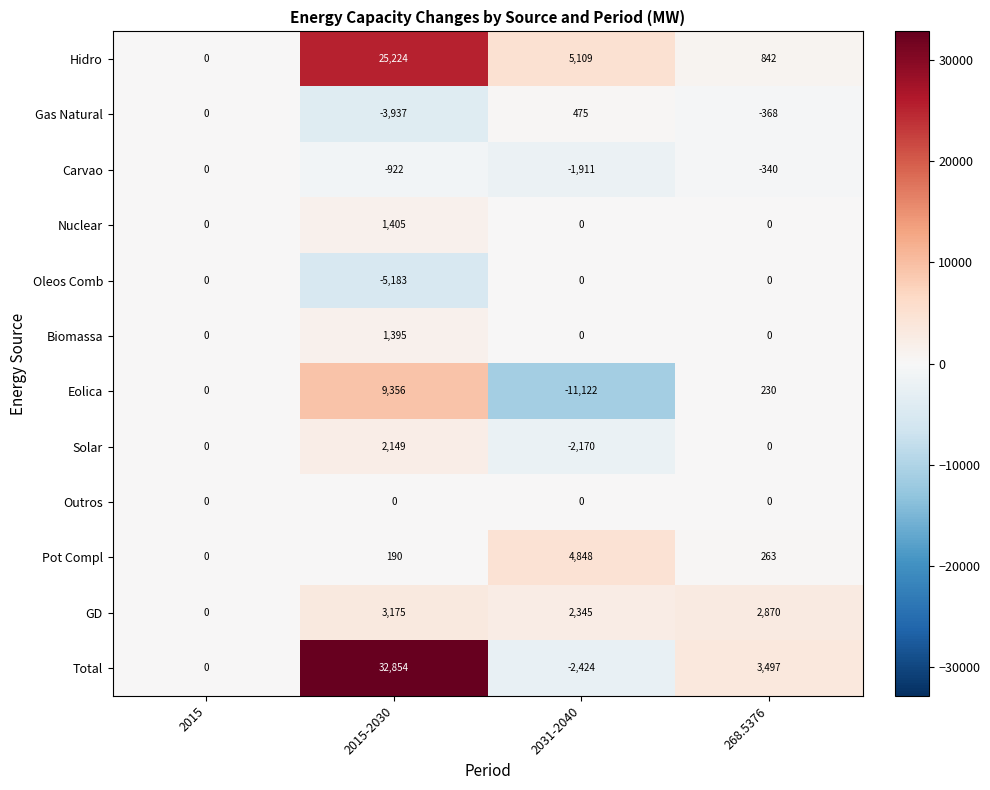

At which label does Carvao reach its peak?

2015